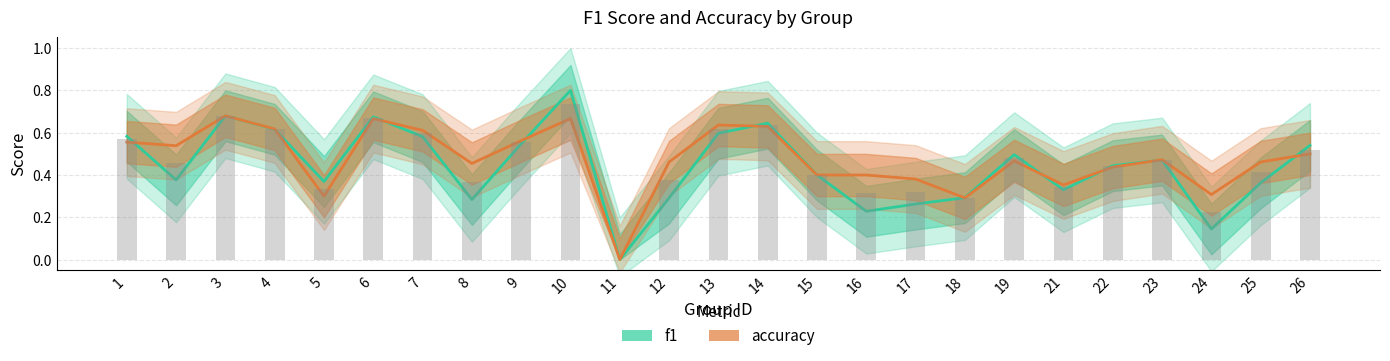

What is the sum of the f1 values at 15 and 25?

0.8